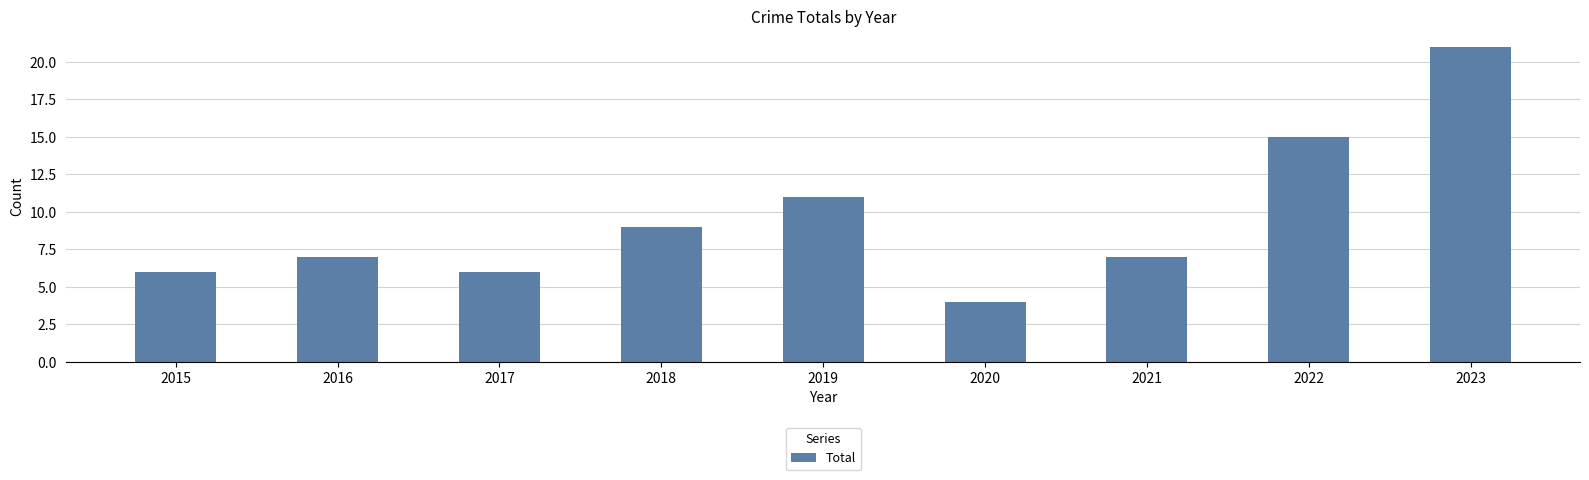

What is the ratio of the value at 2017 to the value at 2022?

0.4